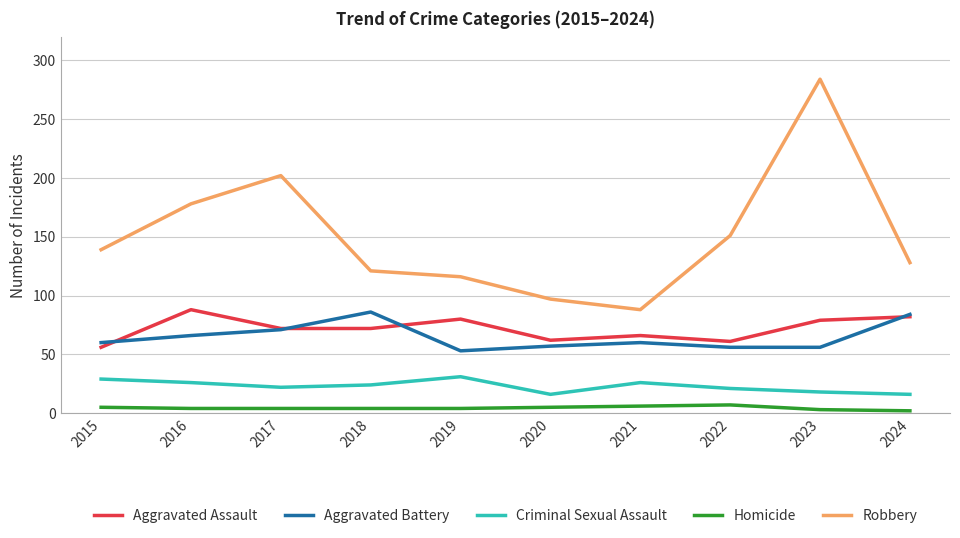

What is the difference between the maximum and minimum values in the Homicide series?

5